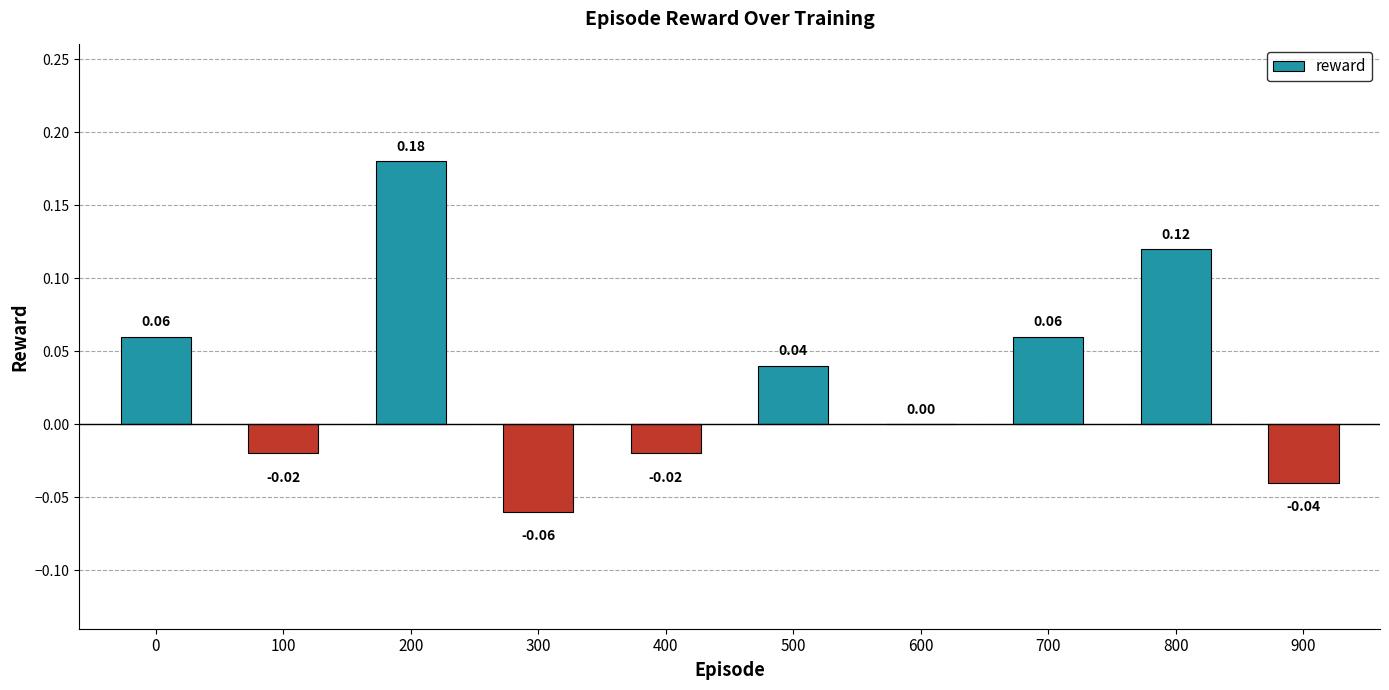

What is the change in value from 600 to 800?

+0.1